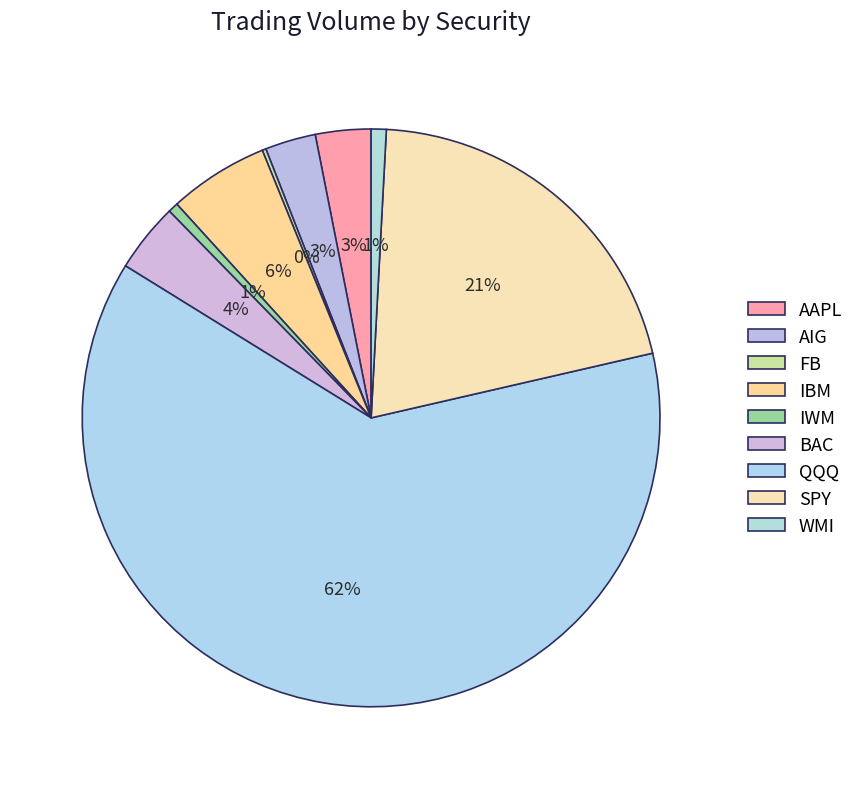

Does QQQ represent more than half of the total?

Yes